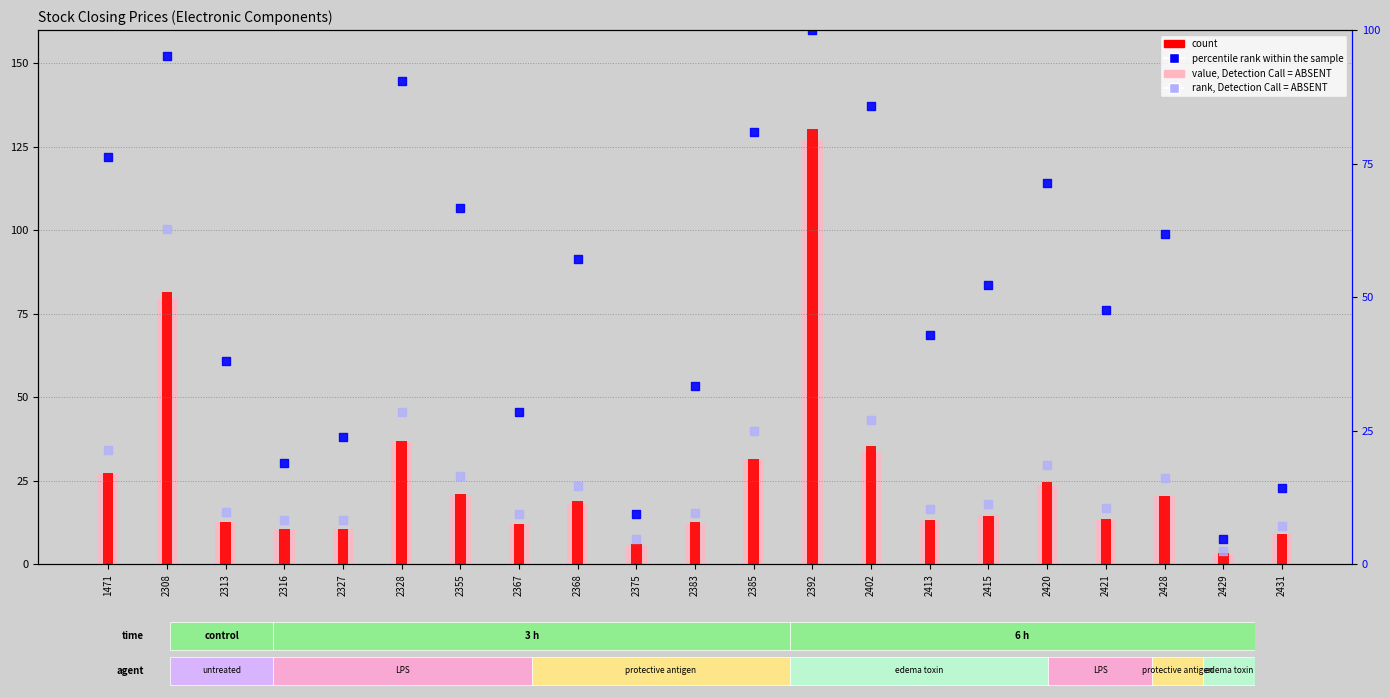

At which category is the sum across all series the highest?

2392